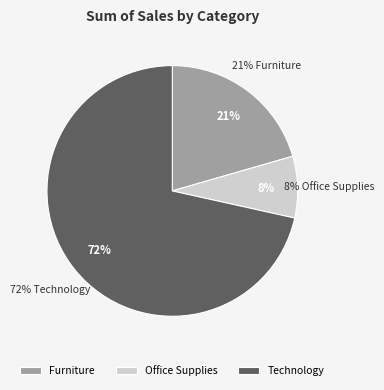

Which slice represents more than half of the pie?

Technology